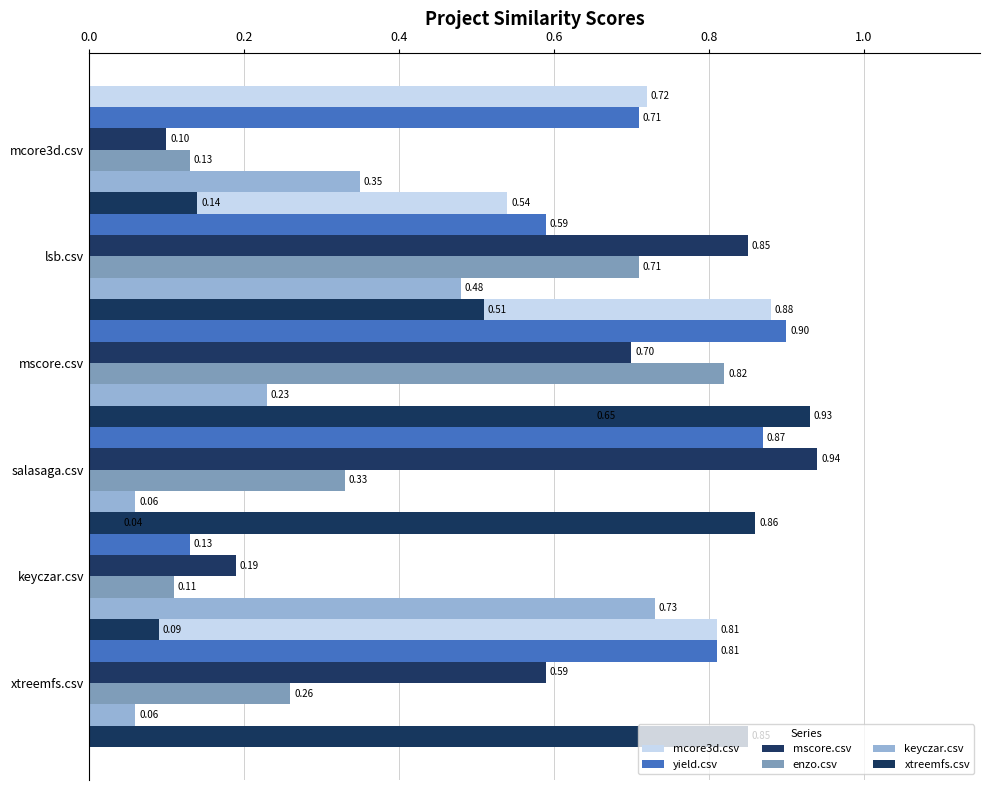

What are all the series names shown in the legend?

mcore3d.csv, yield.csv, mscore.csv, enzo.csv, keyczar.csv, xtreemfs.csv